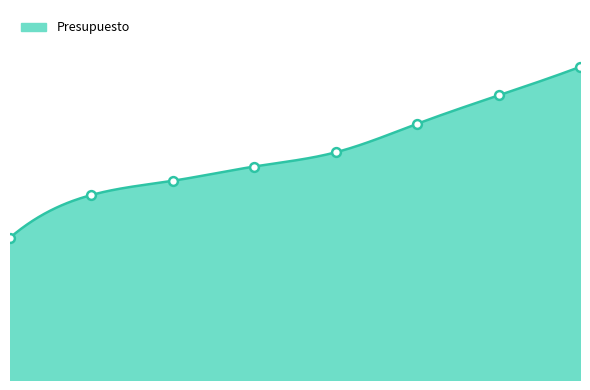

What is the change in value from 2015-4 to 2016-3?

+30000